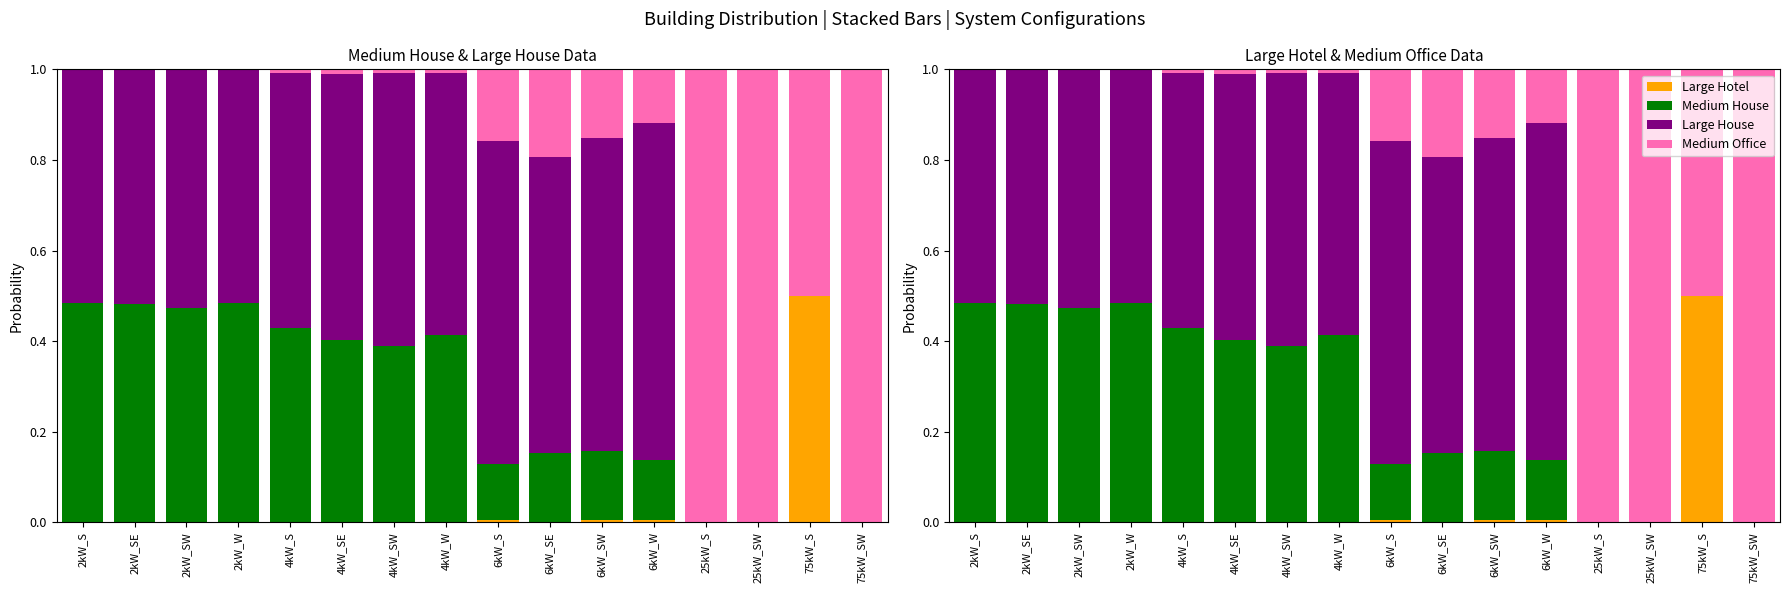

How many values in Medium House are above zero?

12